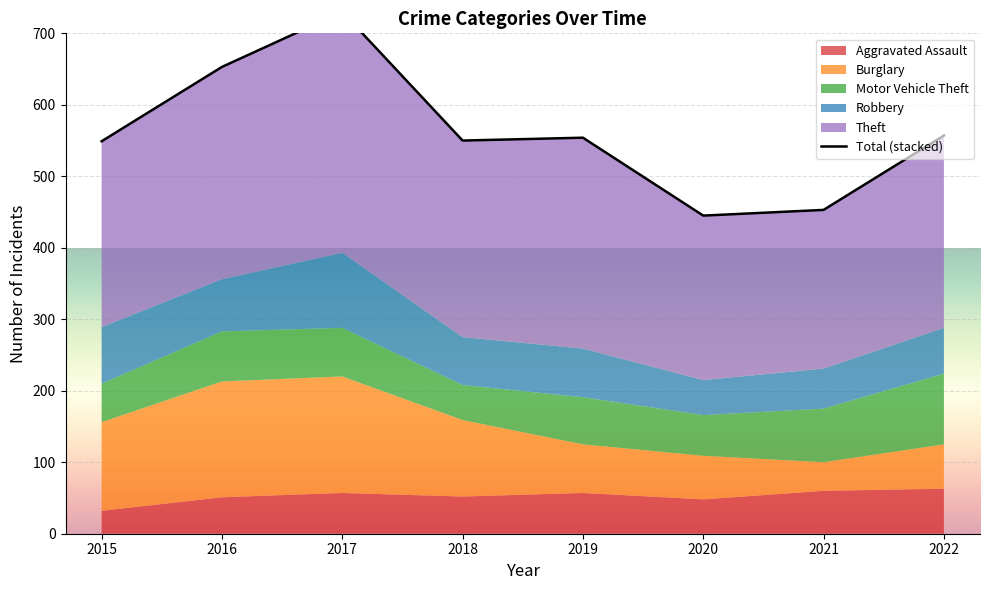

Does the chart display data point markers on the line(s)?

No